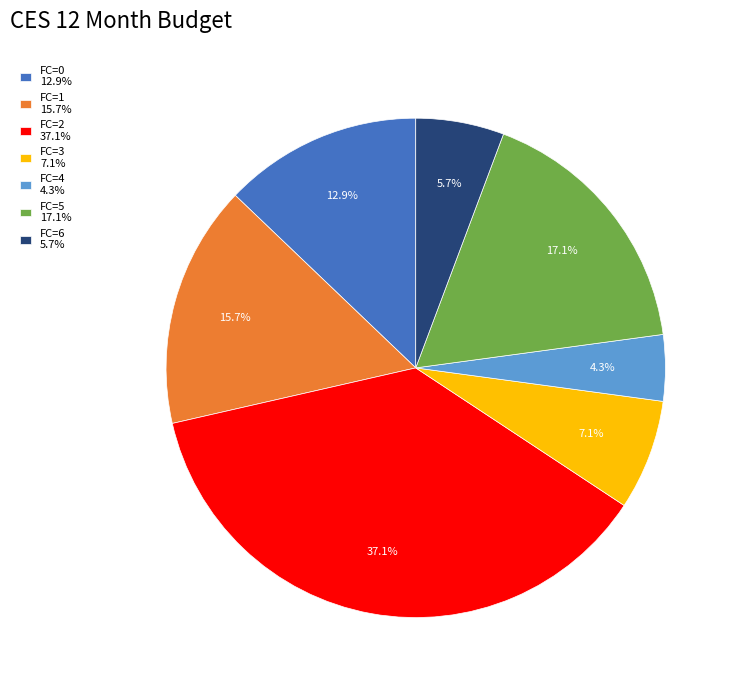

How many slices are in this pie chart?

7